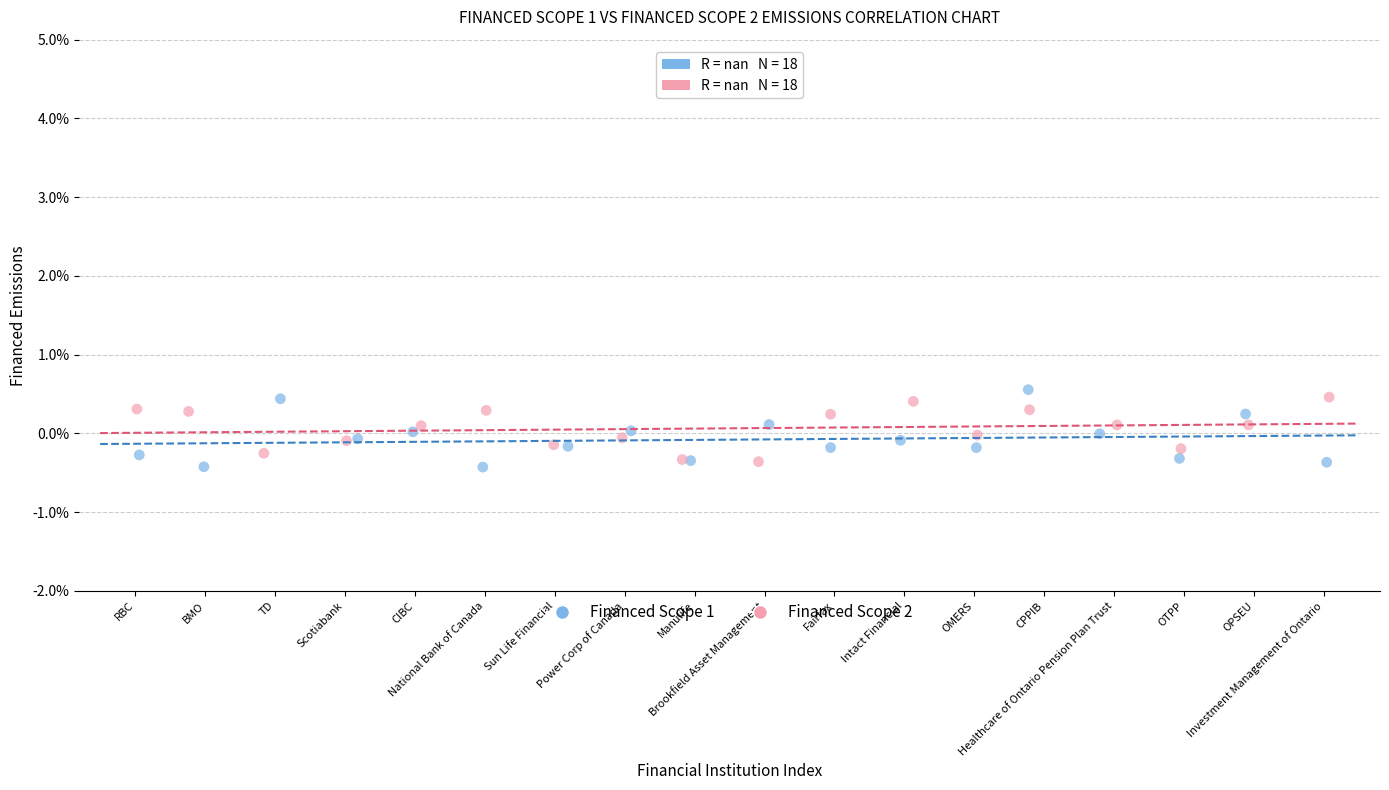

Which series reaches the minimum Y coordinate?

Financed Scope 1